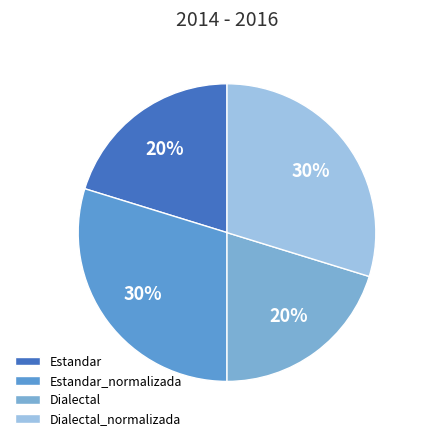

The Estandar slice represents 26% of the pie. True or false?

False